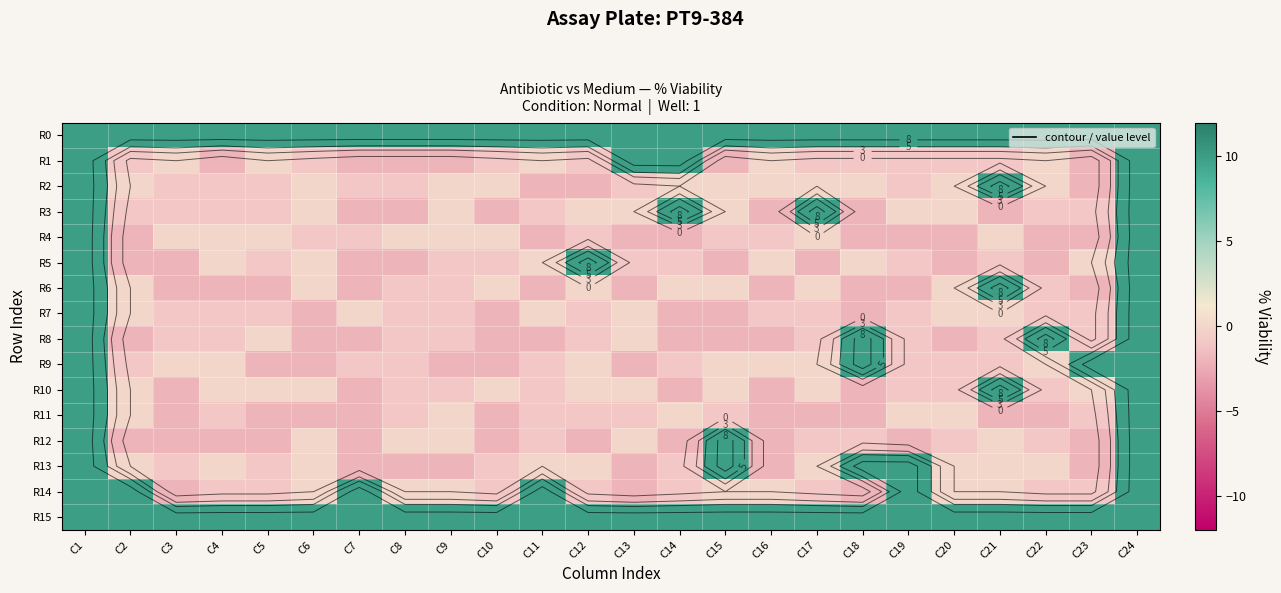

The value of R14 at C2 is 4. True or false?

False